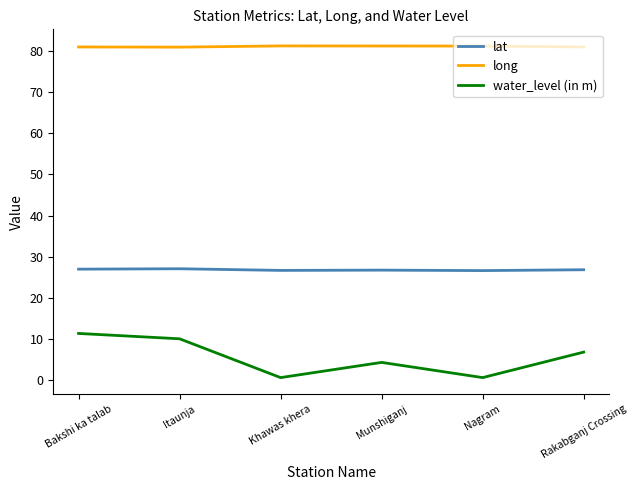

Where is the first local maximum for water_level (in m)?

Munshiganj